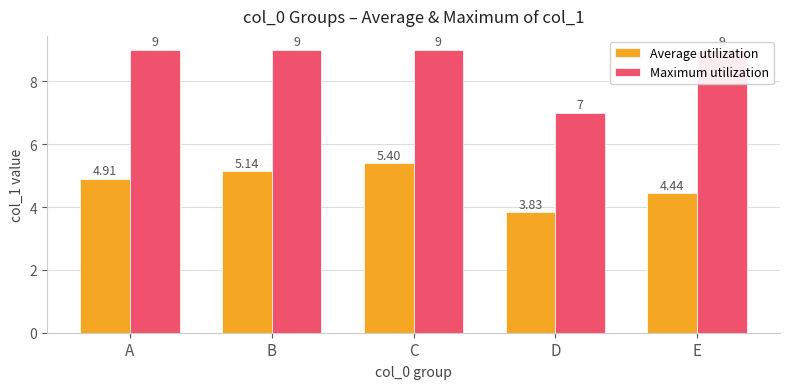

At how many categories does at least one series exceed 5?

5